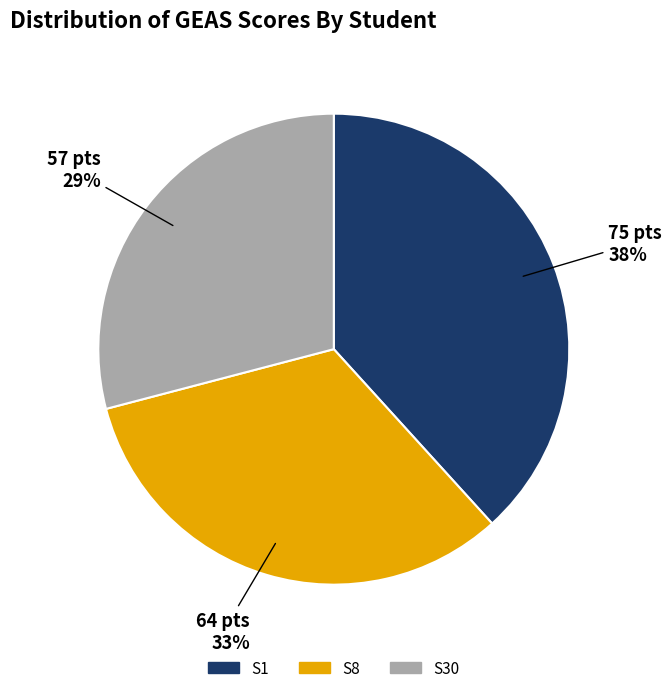

Which has a higher value, S8 or S30?

S8